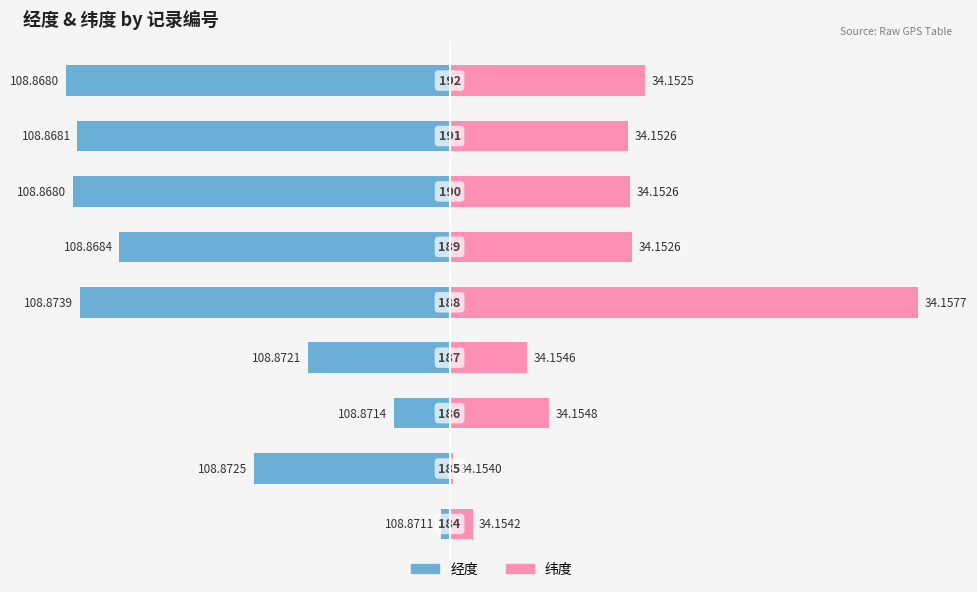

At how many categories does at least one series exceed -1?

9